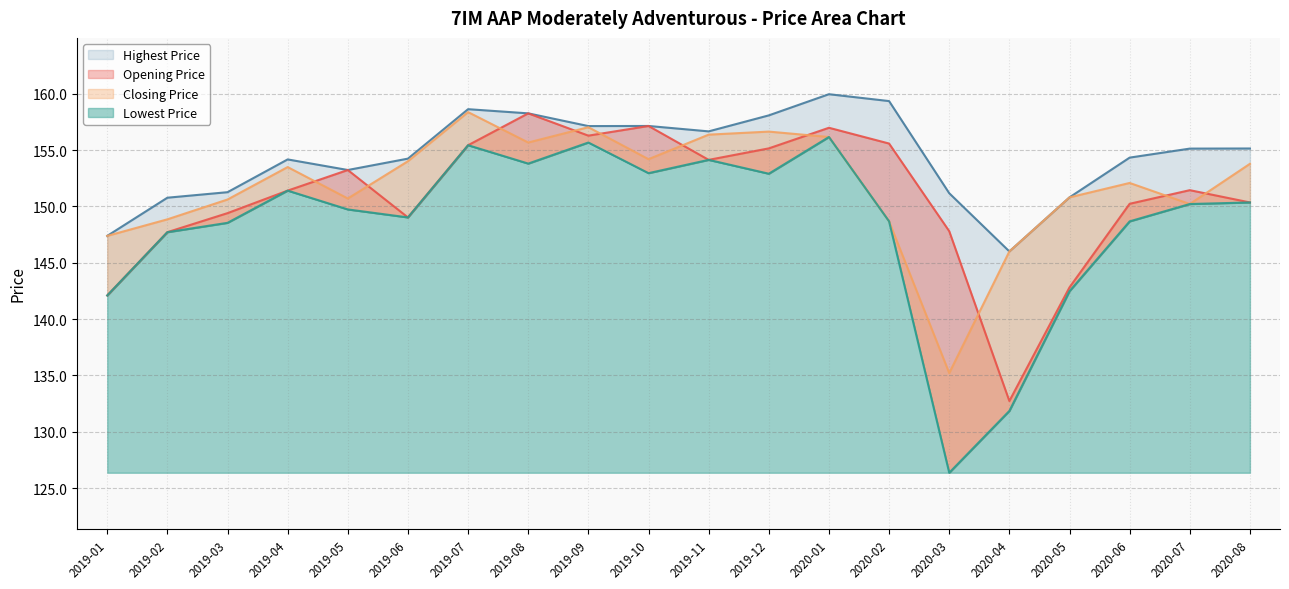

What is the sum of all Closing Price values?

3036.4